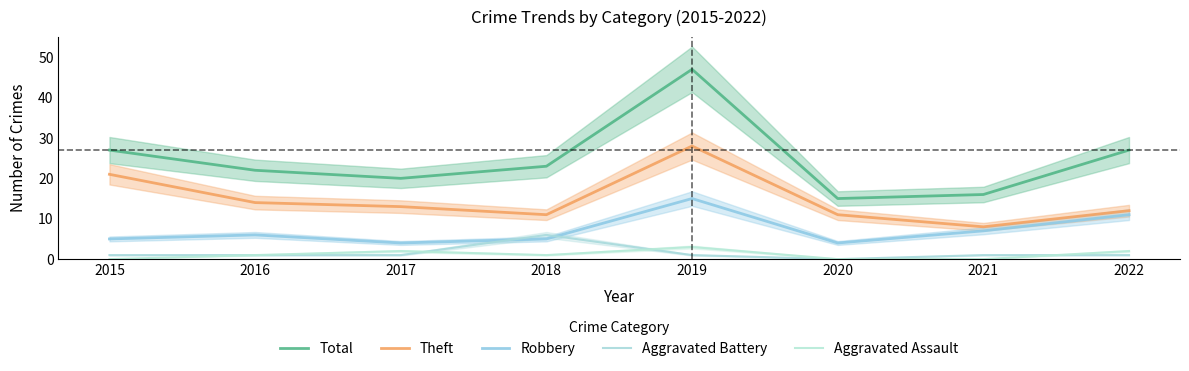

Which series changed the most between 2020 and 2021?

Theft